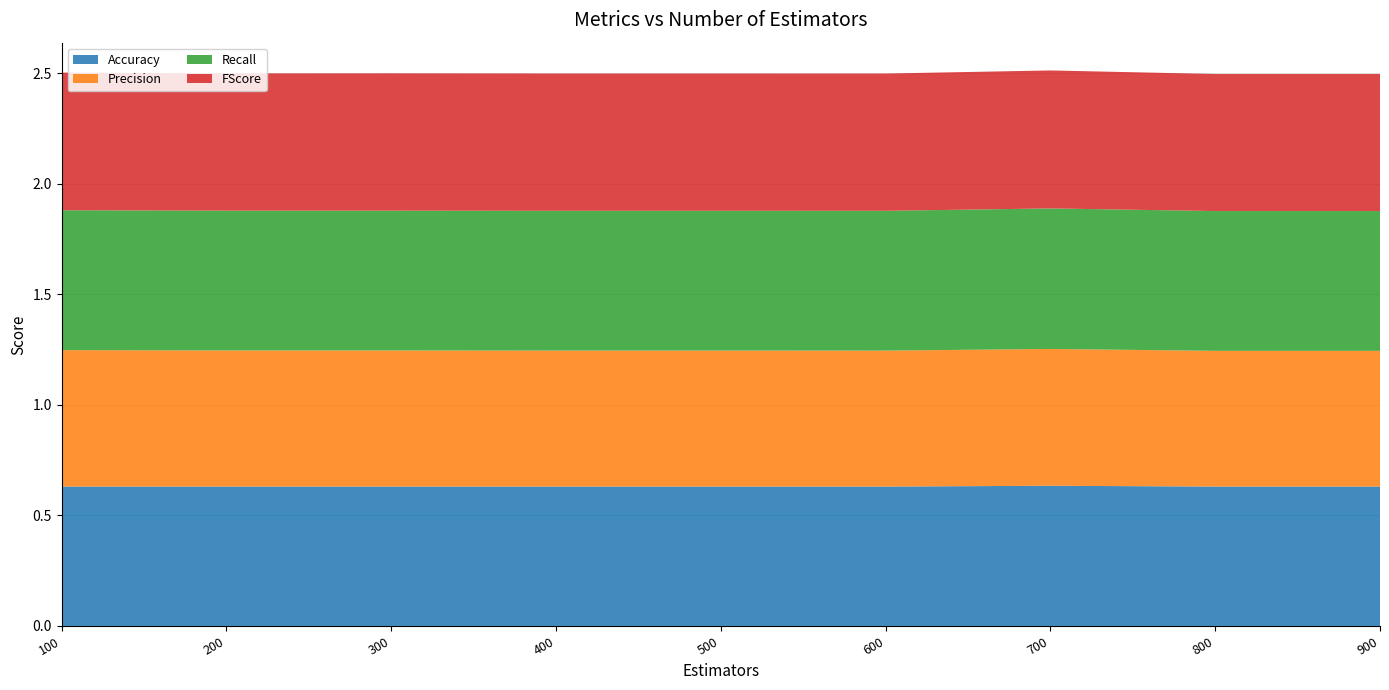

Reading right to left, list all the values displayed in this chart.

Accuracy: 0.6	0.6	0.6	0.6	0.6	0.6	0.6	0.6	0.6
Precision: 0.6	0.6	0.6	0.6	0.6	0.6	0.6	0.6	0.6
Recall: 0.6	0.6	0.6	0.6	0.6	0.6	0.6	0.6	0.6
FScore: 0.6	0.6	0.6	0.6	0.6	0.6	0.6	0.6	0.6